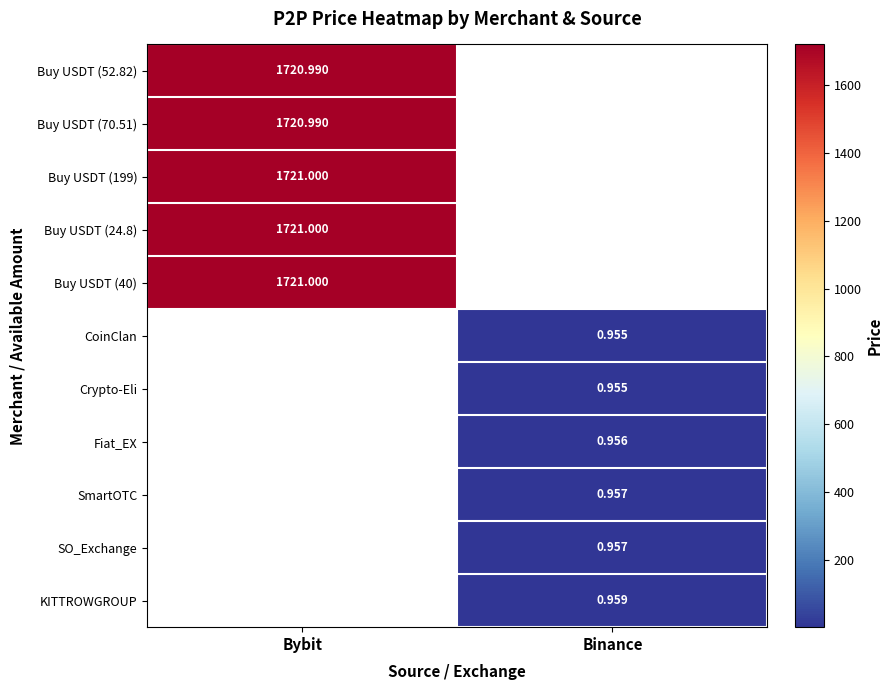

Is the value of Buy USDT (40) at Bybit greater than the value of SmartOTC at Binance?

Yes